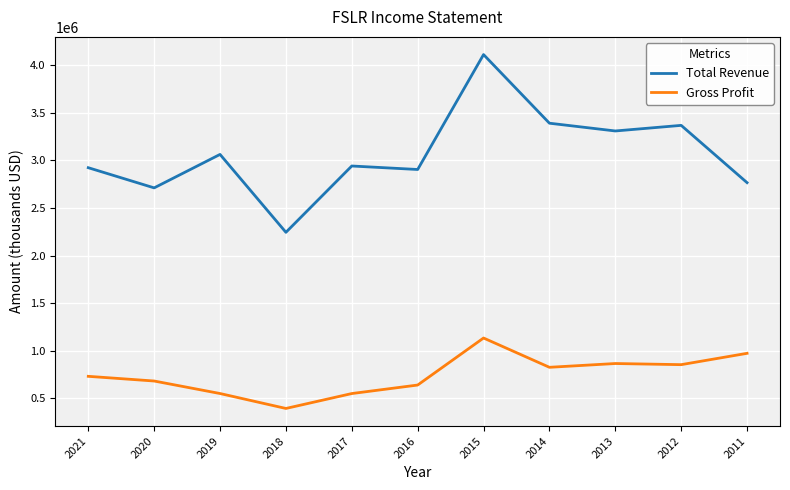

Is the value of Gross Profit at 2017 greater than the value of Total Revenue at 2013?

No